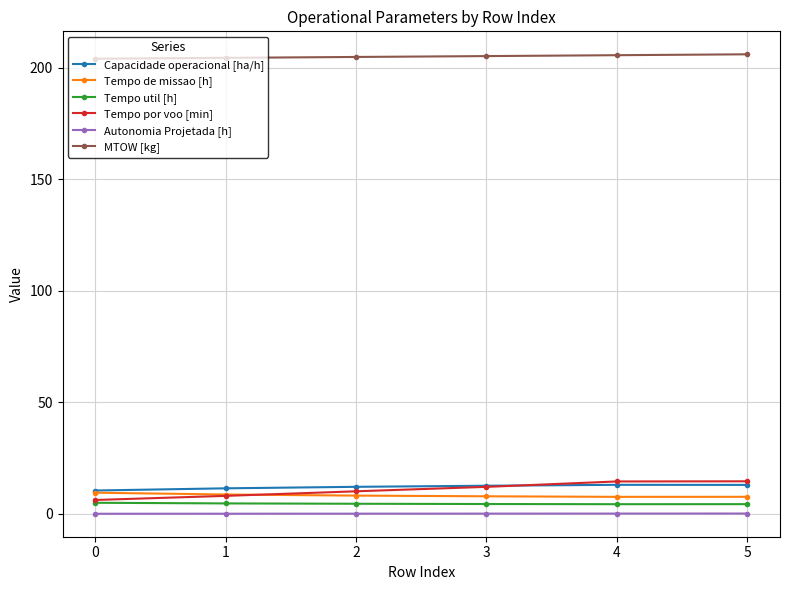

Is it true that Capacidade operacional [ha/h] equals 13.0 at 5?

True